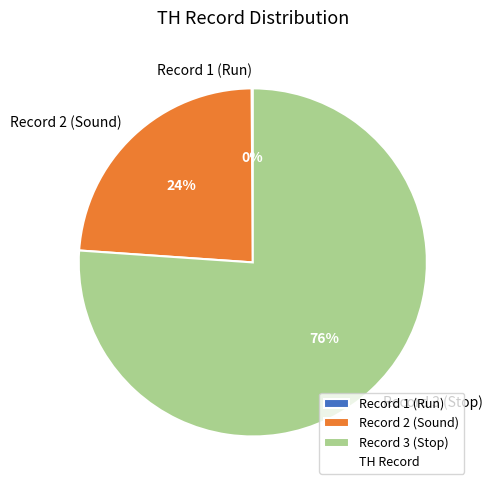

The Record 3 (Stop) slice represents 63% of the pie. True or false?

False